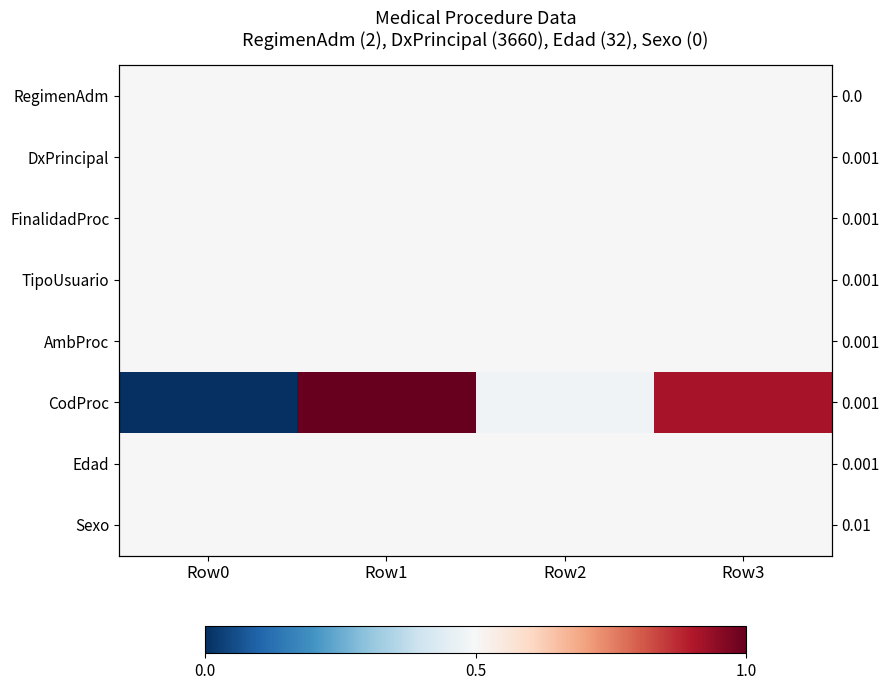

Between Row1 and Row3, which is larger?

Row1